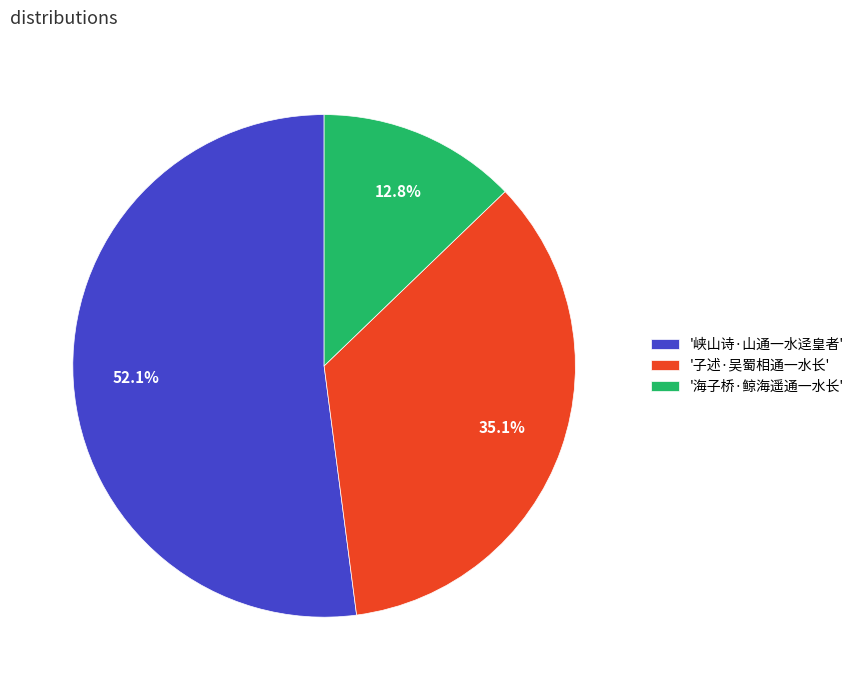

Approximately how many times larger is the value at '海子桥·鲸海遥通一水长' compared to '子述·吴蜀相通一水长'?

0.4